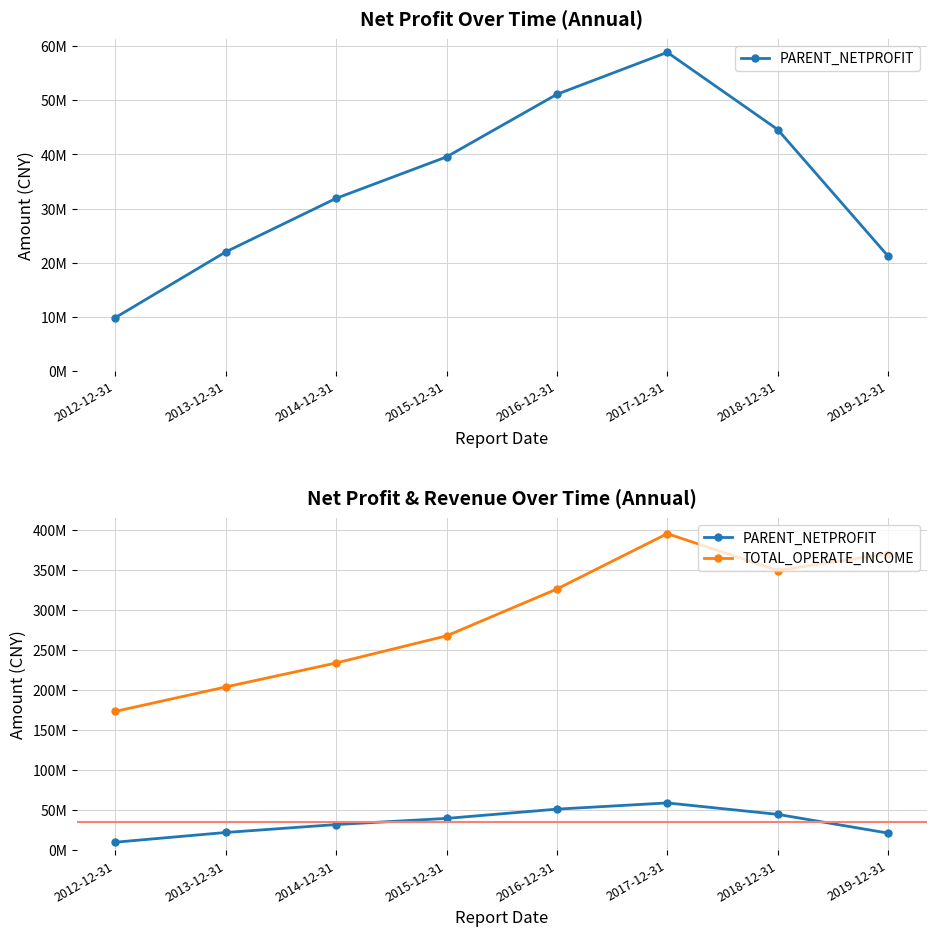

At which label does TOTAL_OPERATE_INCOME reach its minimum?

2012-12-31